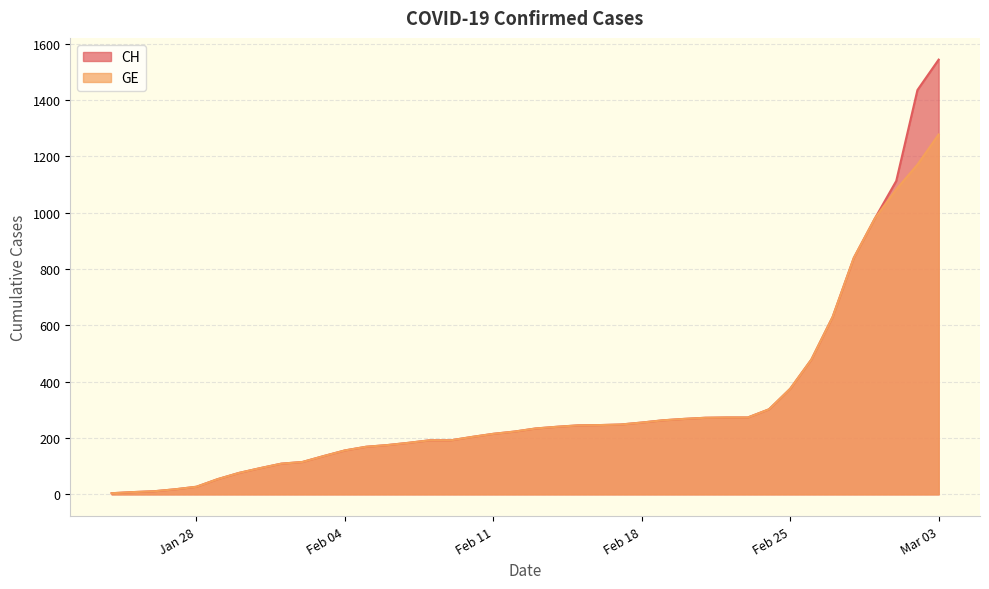

Which category has the highest value in the GE series?

Mar 03